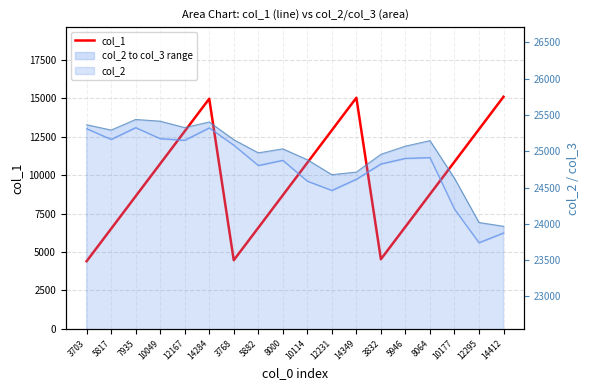

What is the difference between the values at 5817 and 12295?

6478